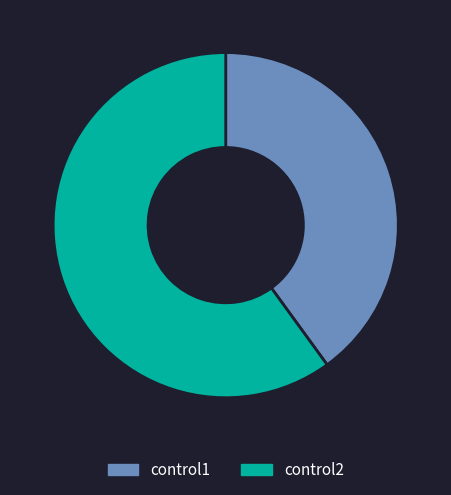

Does control1 represent more than half of the total?

No